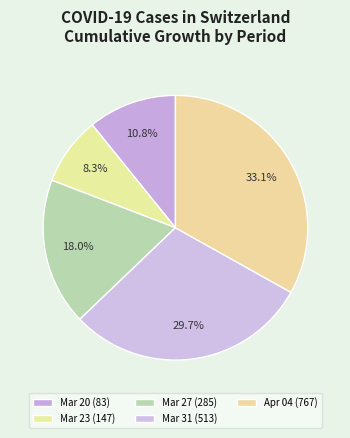

Rank the categories by value from highest to lowest.

Apr 04 (767), Mar 31 (513), Mar 27 (285), Mar 20 (83), Mar 23 (147)